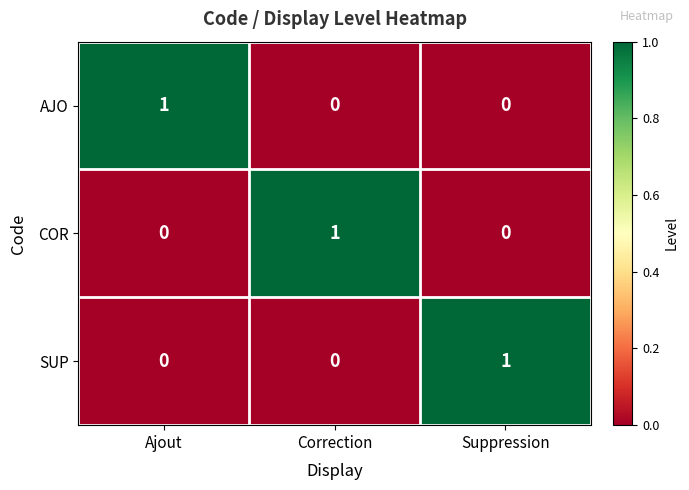

Reading right to left, list all the values displayed in this chart.

AJO: 0	0	1
COR: 0	1	0
SUP: 1	0	0